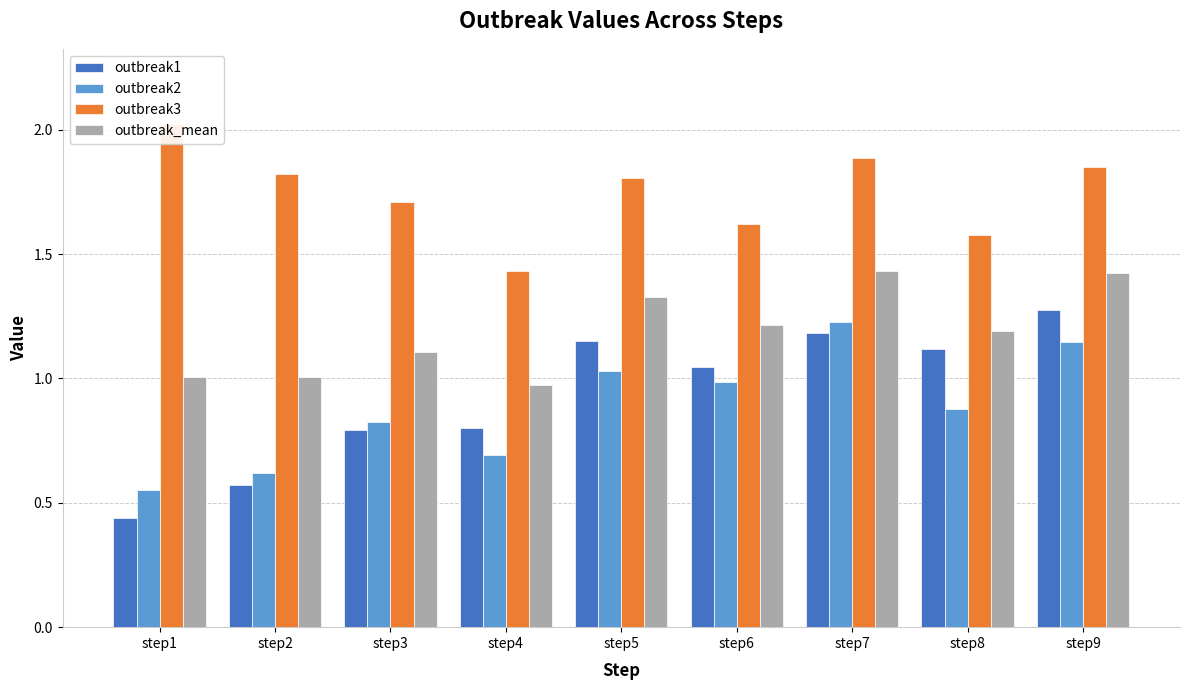

What is the value of the outbreak2 bar at the 1st from the left?

0.6